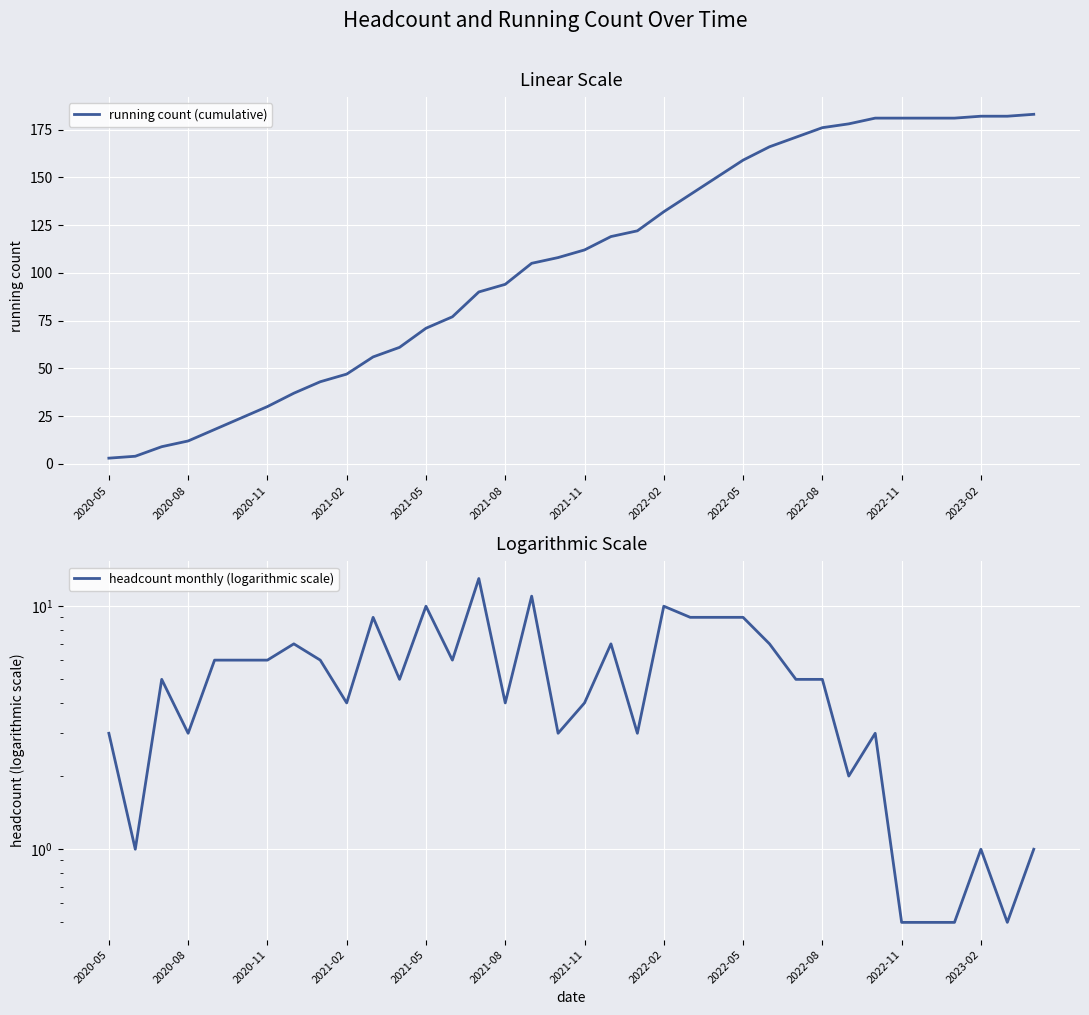

The value of headcount monthly (logarithmic scale) at 31 is 0.5. True or false?

True